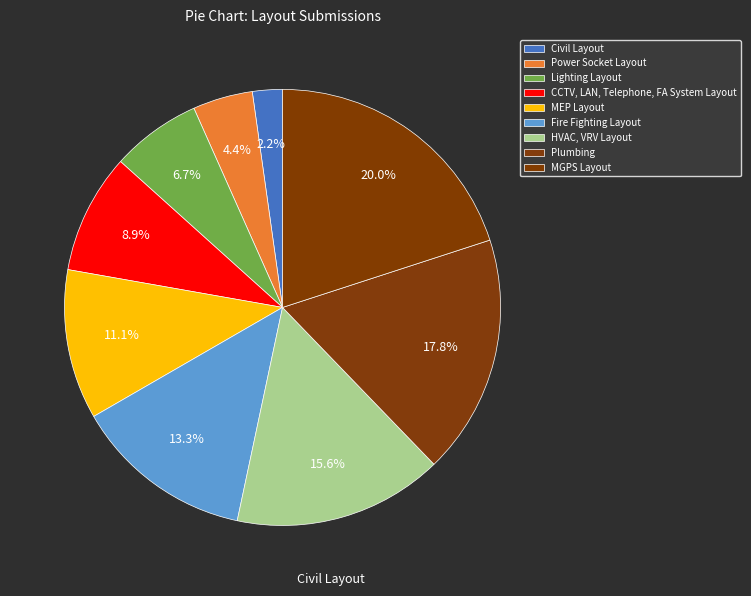

Rank the categories by value from highest to lowest.

MGPS Layout, Plumbing, HVAC, VRV Layout, Fire Fighting Layout, MEP Layout, CCTV, LAN, Telephone, FA System Layout, Lighting Layout, Power Socket Layout, Civil Layout